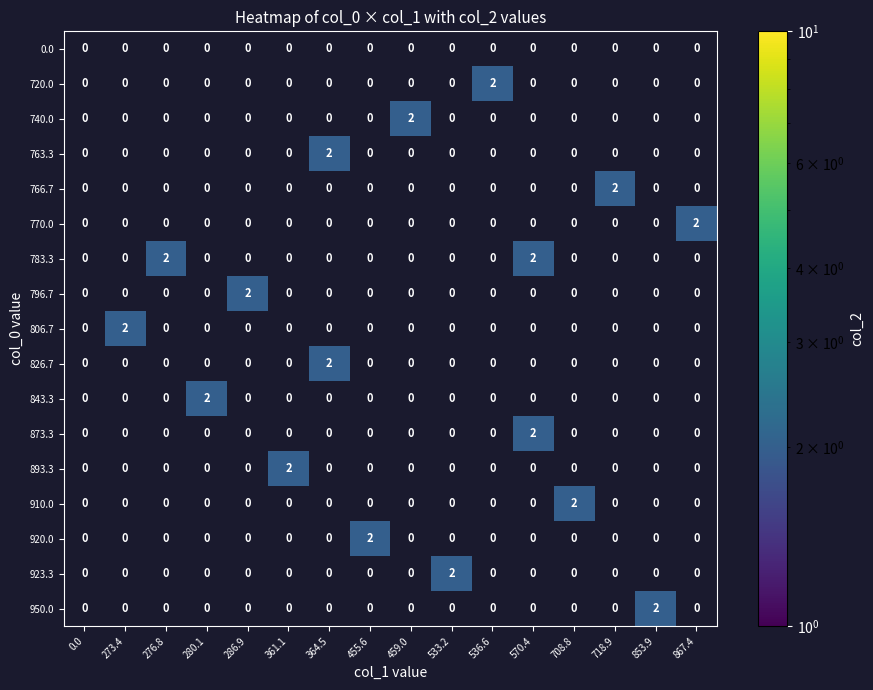

How many 763.3 values are between 0 and 1?

15